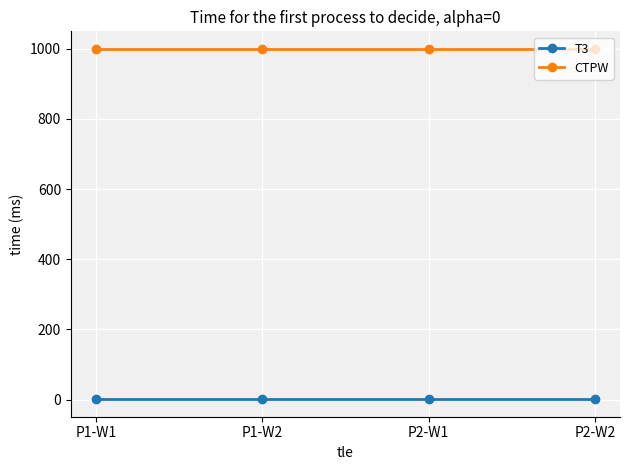

Reading right to left, transcribe all the data shown in this chart.

T3: P2-W2=1	P2-W1=1	P1-W2=1	P1-W1=1
CTPW: P2-W2=1000	P2-W1=1000	P1-W2=1000	P1-W1=1000